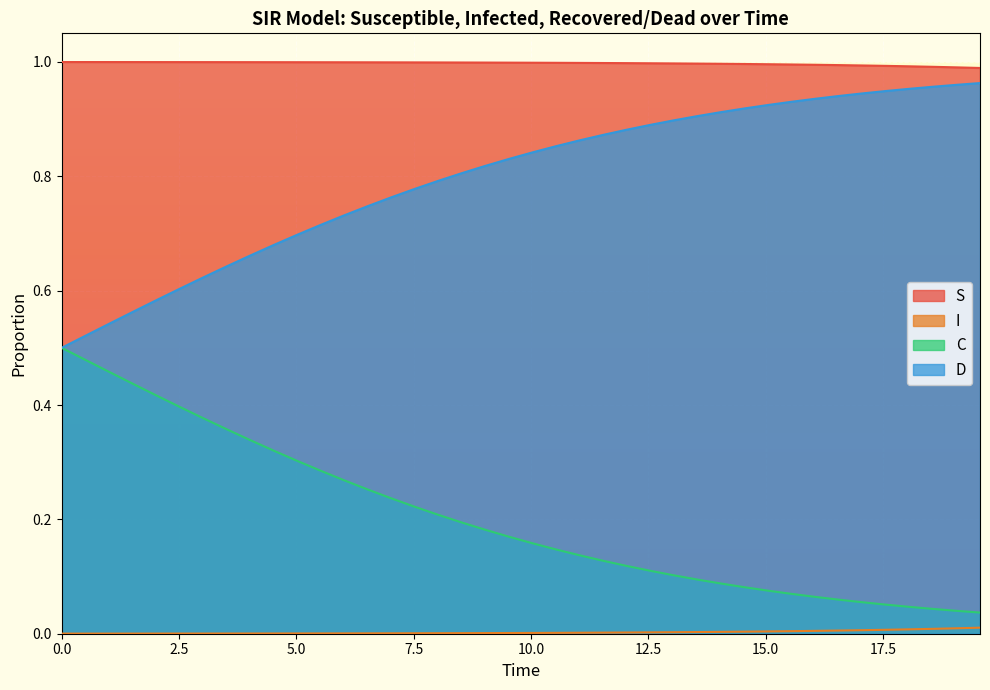

At how many categories does at least one series exceed 0?

40